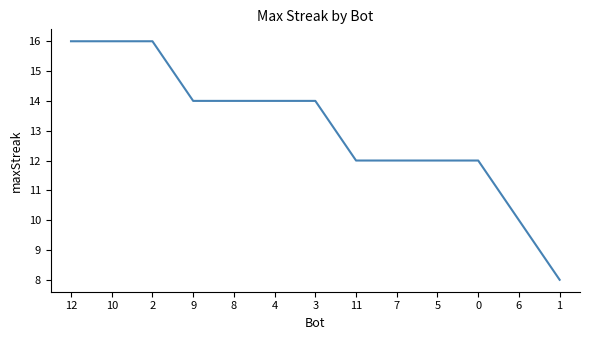

Approximately how many times larger is the value at 9 compared to 6?

1.4